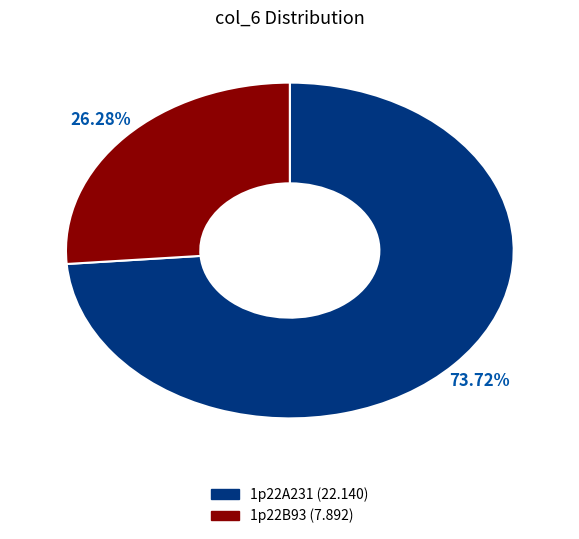

Rank the categories by value from lowest to highest.

1p22B93, 1p22A231